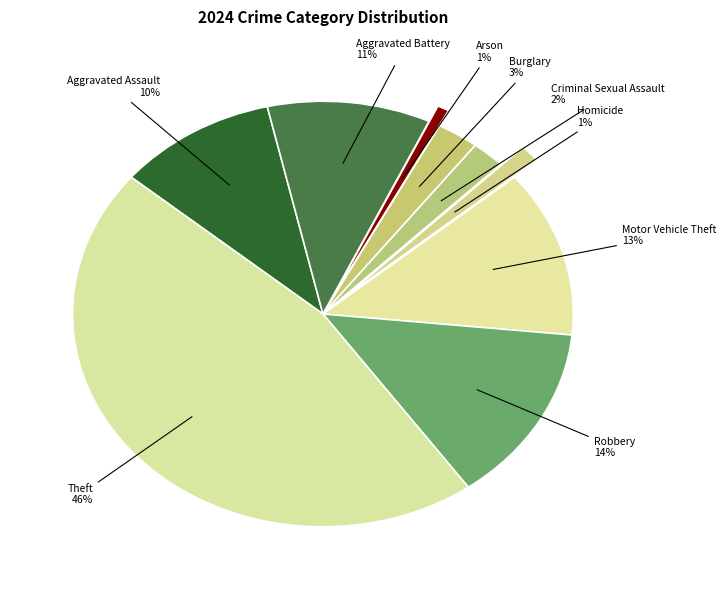

Does any single category account for the majority?

No